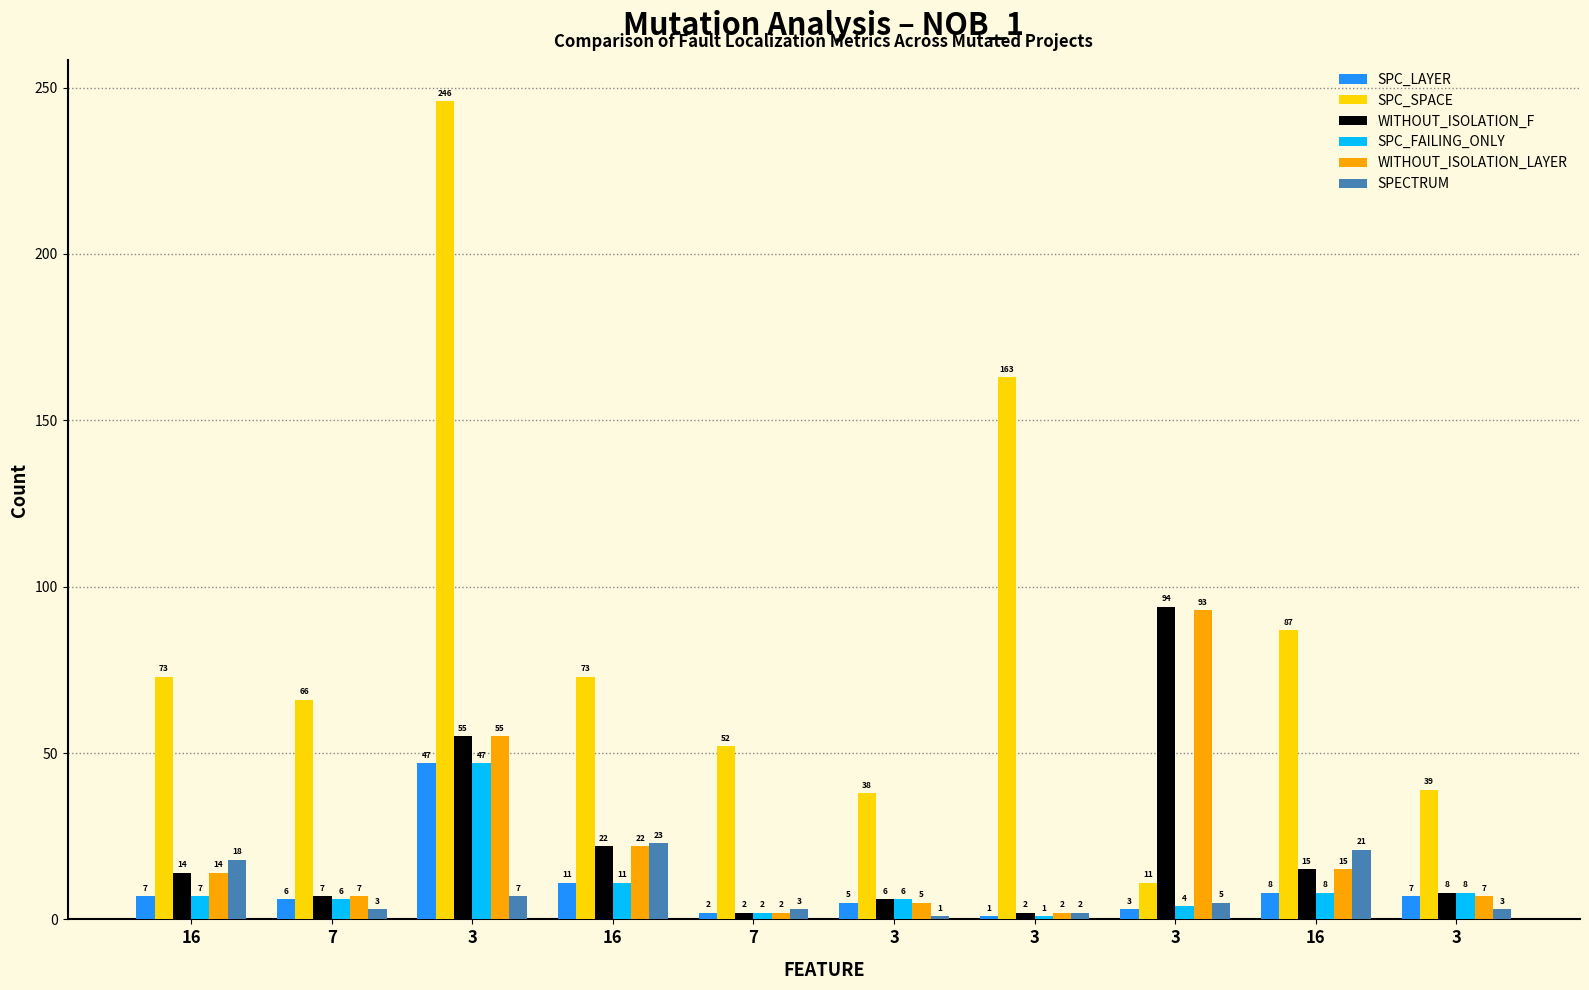

What is the difference between the SPC_LAYER values at 16 and 7?

5